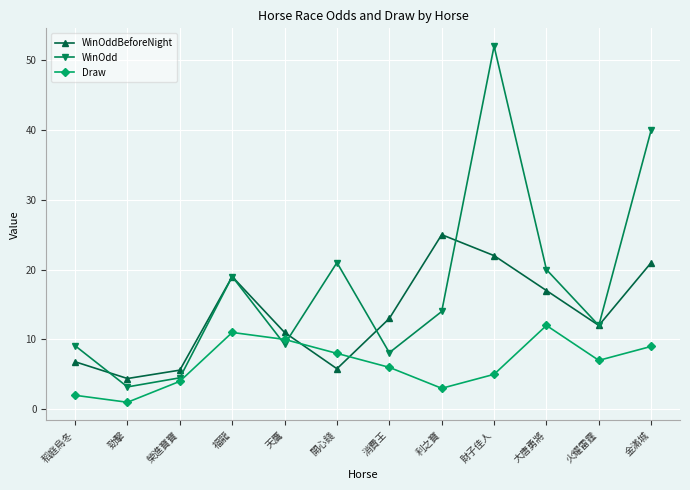

What is the total value across all series at 勁擊?

8.6